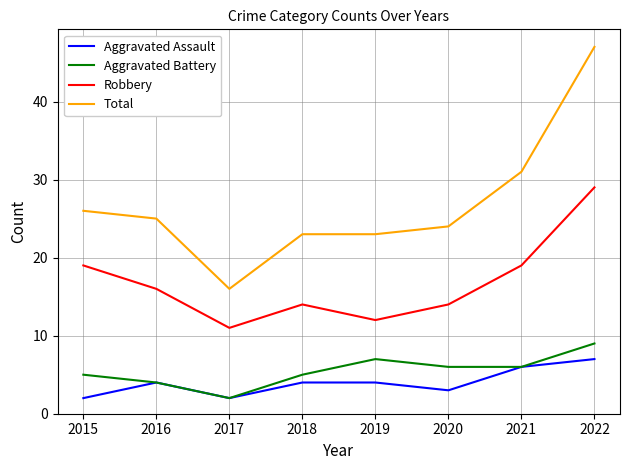

The Robbery series shows 28 at 2021. True or false?

False